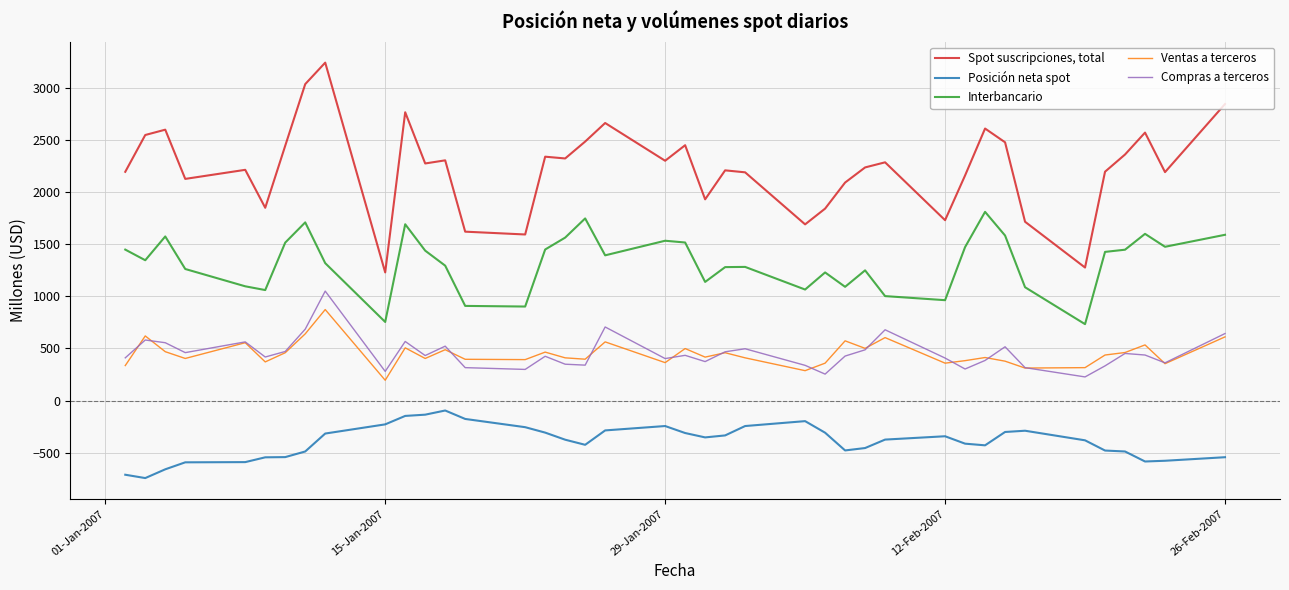

What is the maximum value for Interbancario?

1810